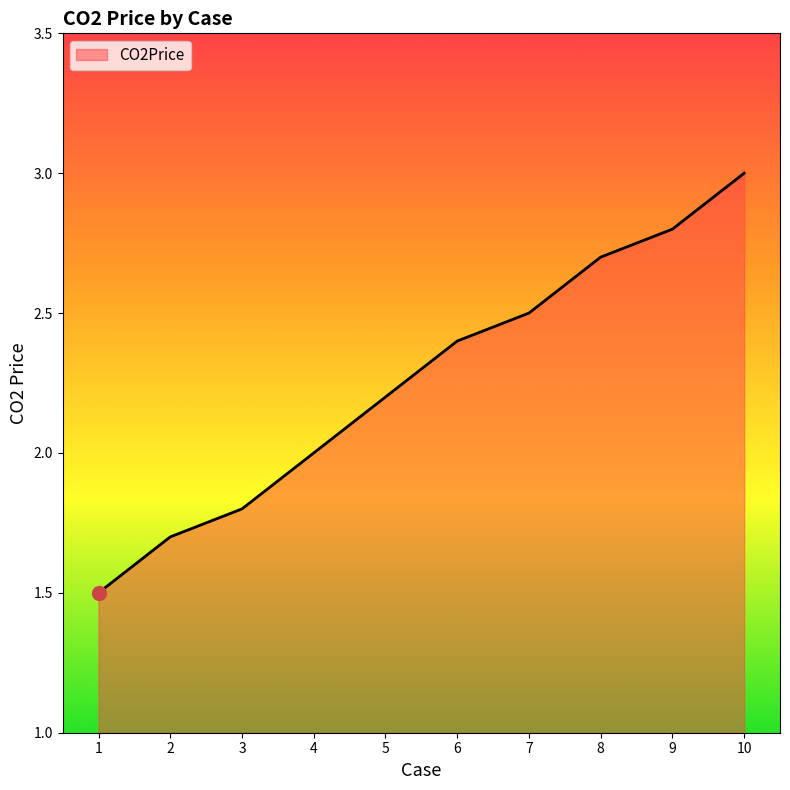

Reading left to right, extract all data points from this chart.

1=1.5	2=1.7	3=1.8	4=2.0	5=2.2	6=2.4	7=2.5	8=2.7	9=2.8	10=3.0